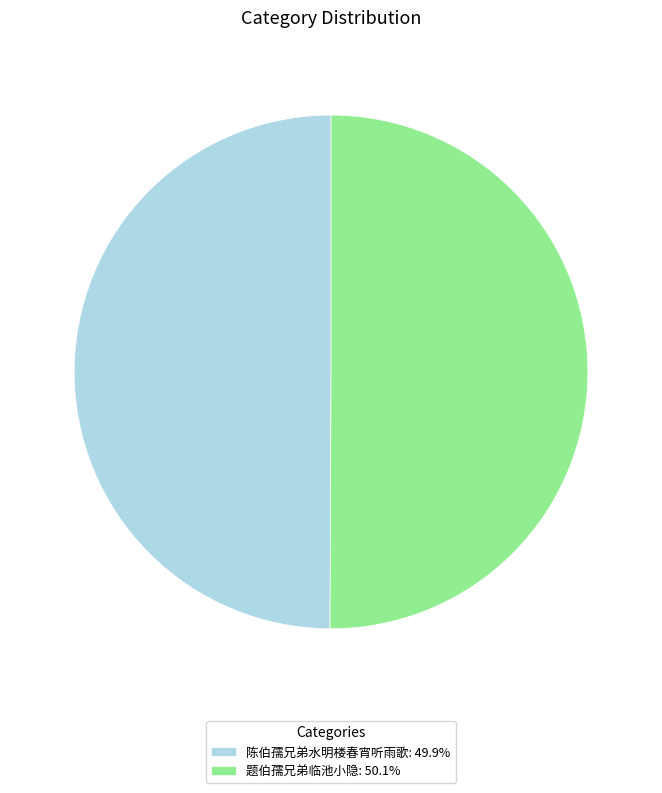

Is the sum of 题伯孺兄弟临池小隐: 50.1% and 陈伯孺兄弟水明楼春宵听雨歌: 49.9% greater than half?

Yes